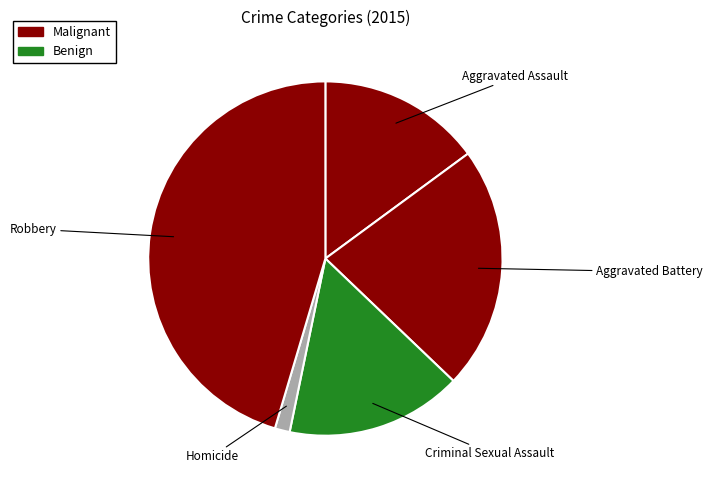

Approximately how many times larger is the value at Robbery compared to Homicide?

33.3